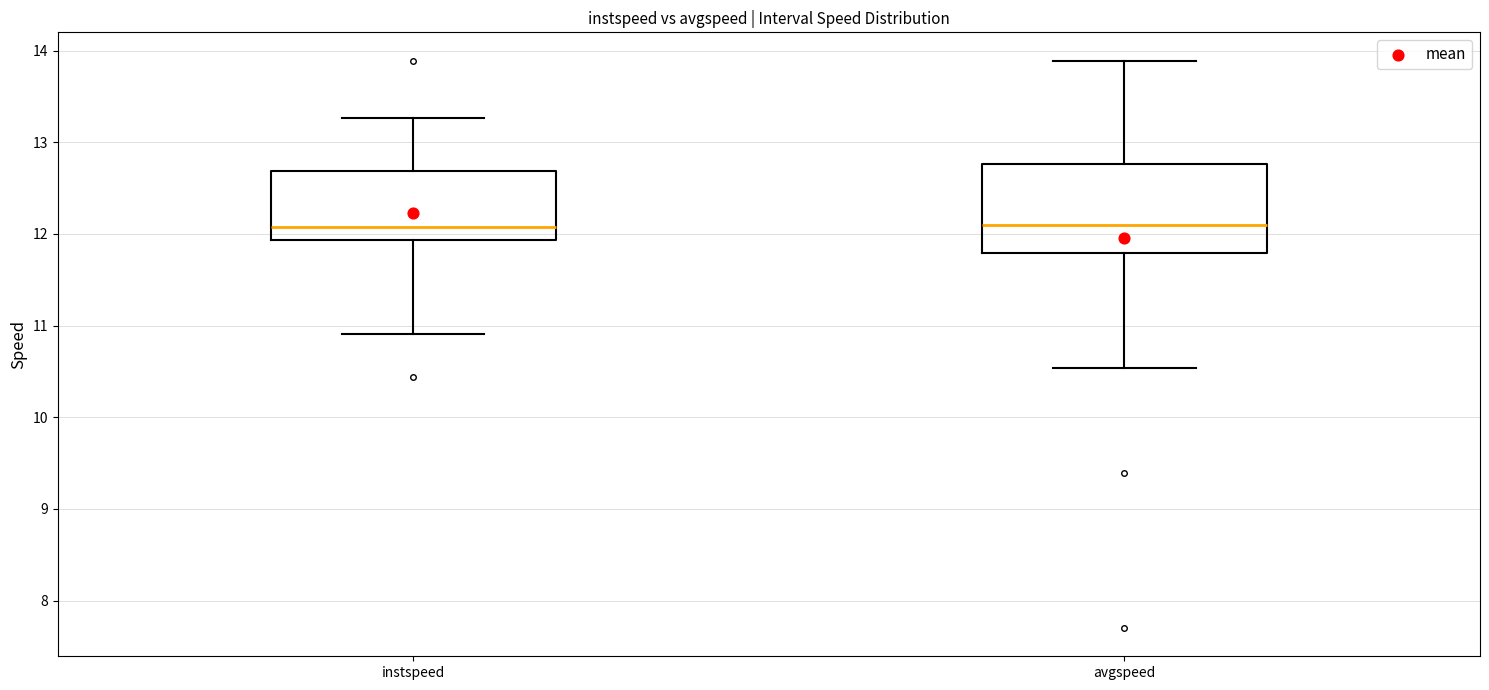

Where does the lower whisker of the box for instspeed end on the y-axis? The values are not printed on the chart, so give them approximately, as read against the axis.

10.9